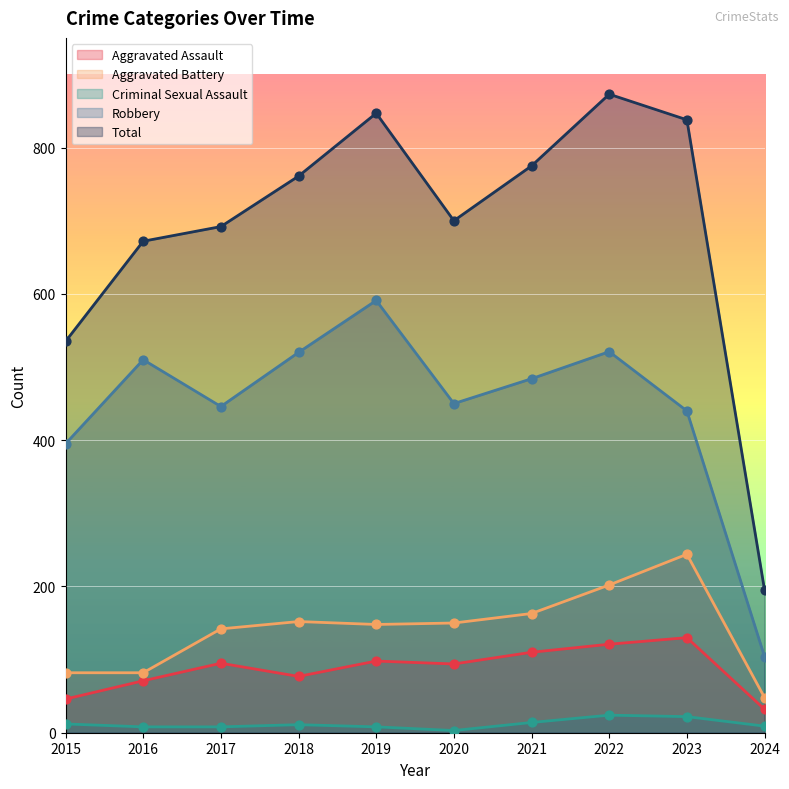

At which category is the sum across all series the highest?

2022